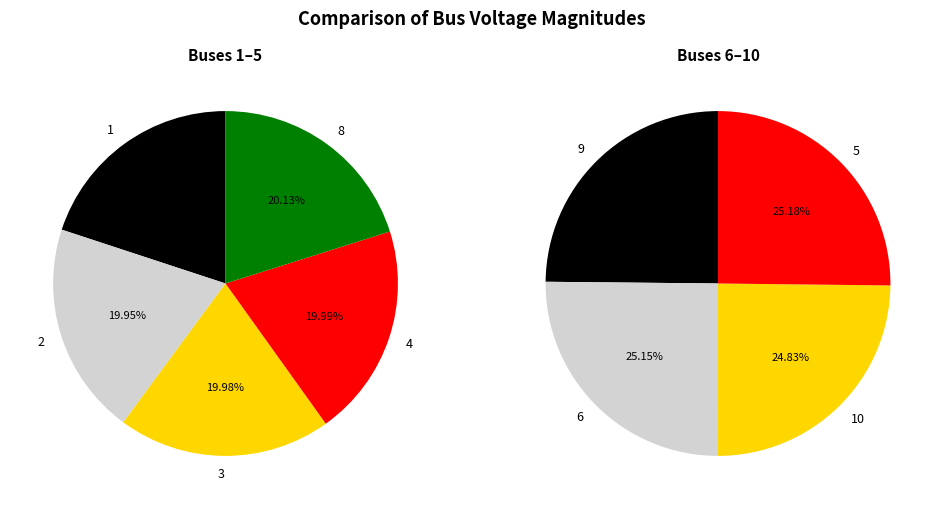

Which category has the biggest portion of the pie?

5